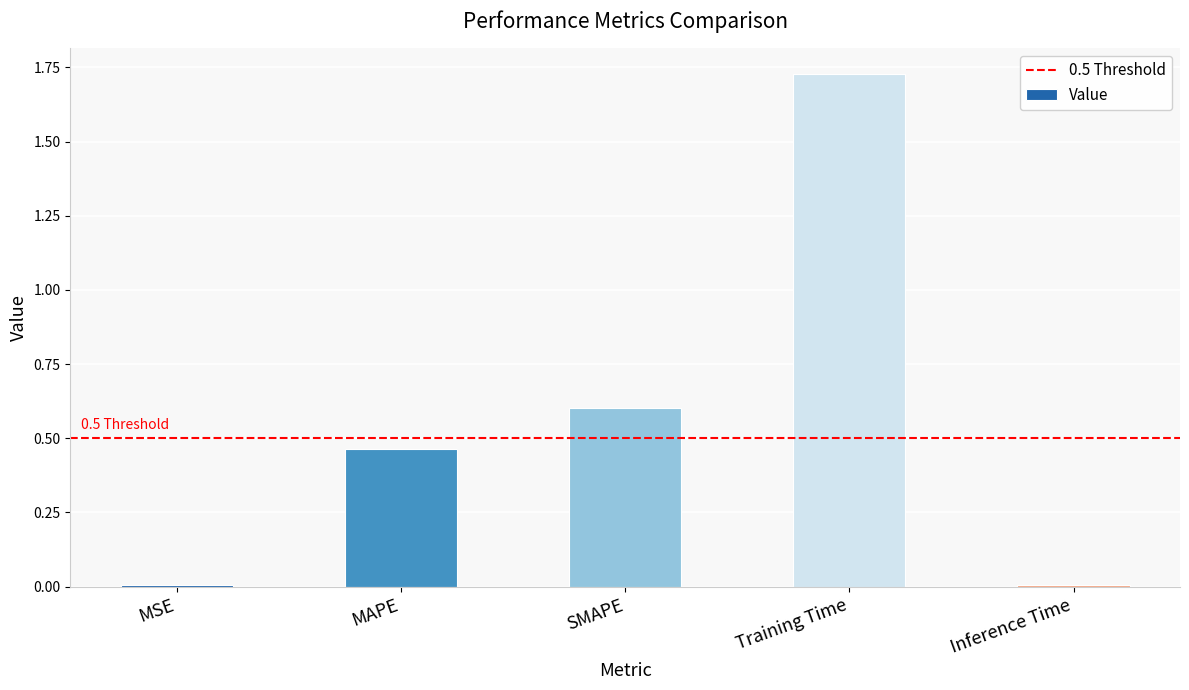

Count the number of categories in the chart.

5